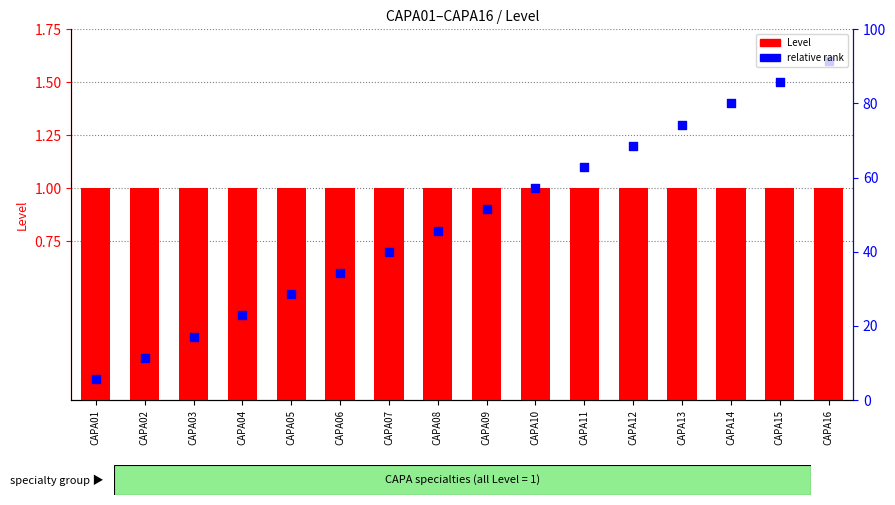

Which series has the largest total across all categories?

Level (count)